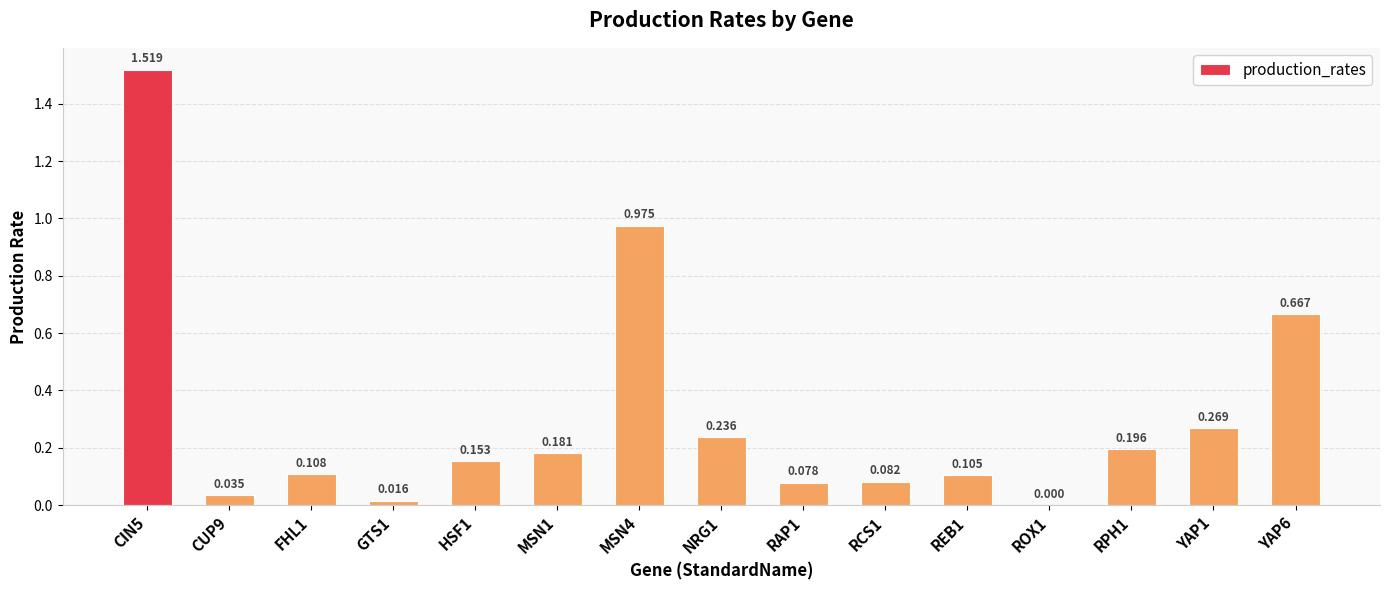

List the labels in order of value, smallest first.

ROX1, GTS1, CUP9, RAP1, RCS1, REB1, FHL1, HSF1, MSN1, RPH1, NRG1, YAP1, YAP6, MSN4, CIN5